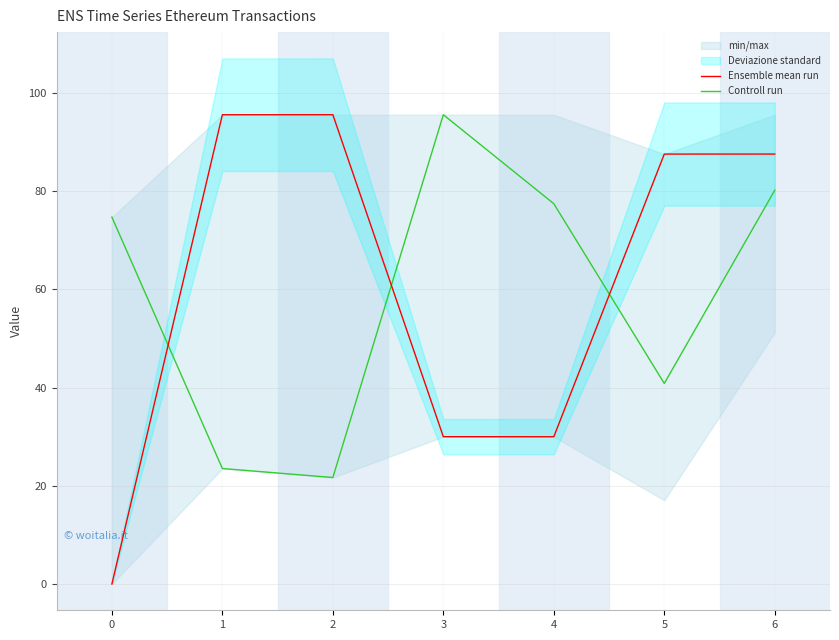

True or false: Controll run and Ensemble mean run intersect in this chart.

True